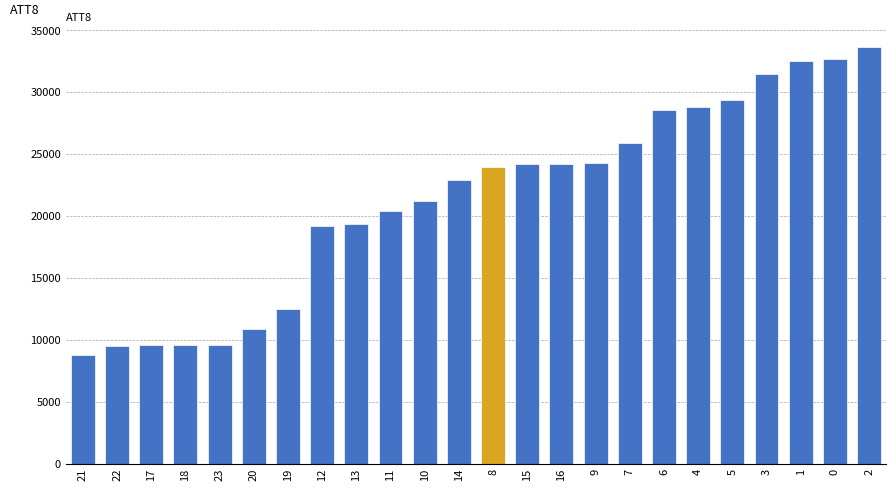

Which category has the highest value across all series?

2